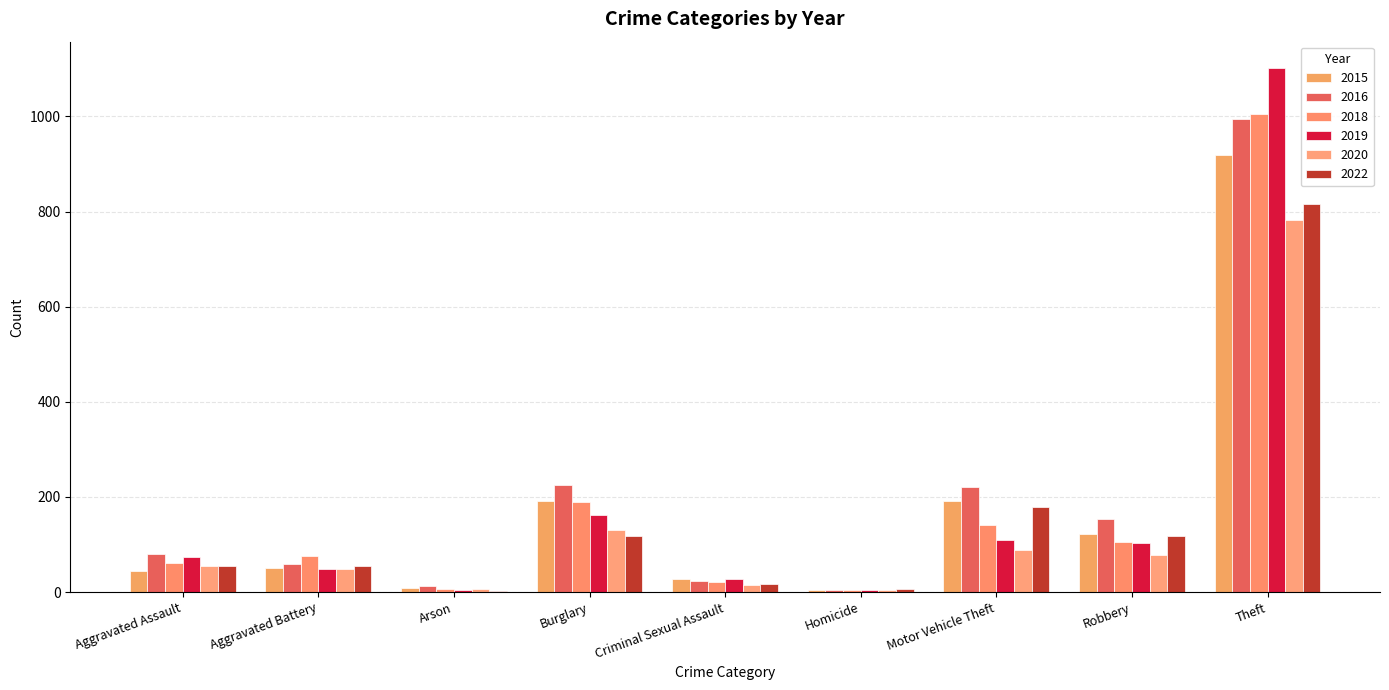

How many series are shown in this chart?

6